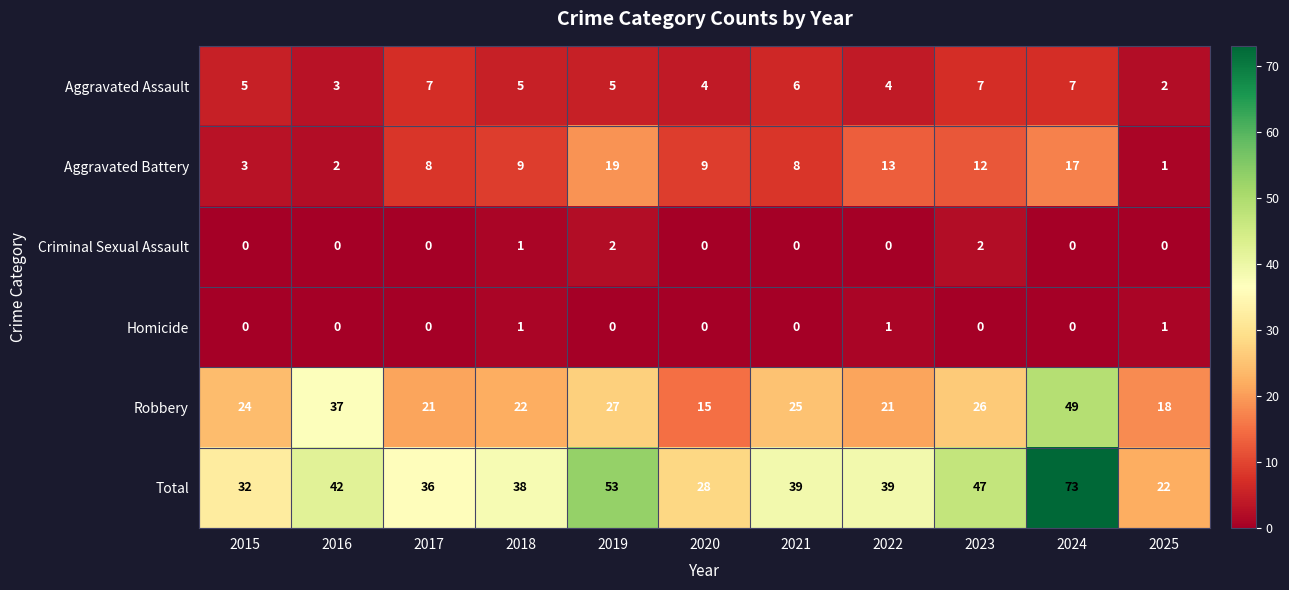

What is the total value across all series at 2023?

94